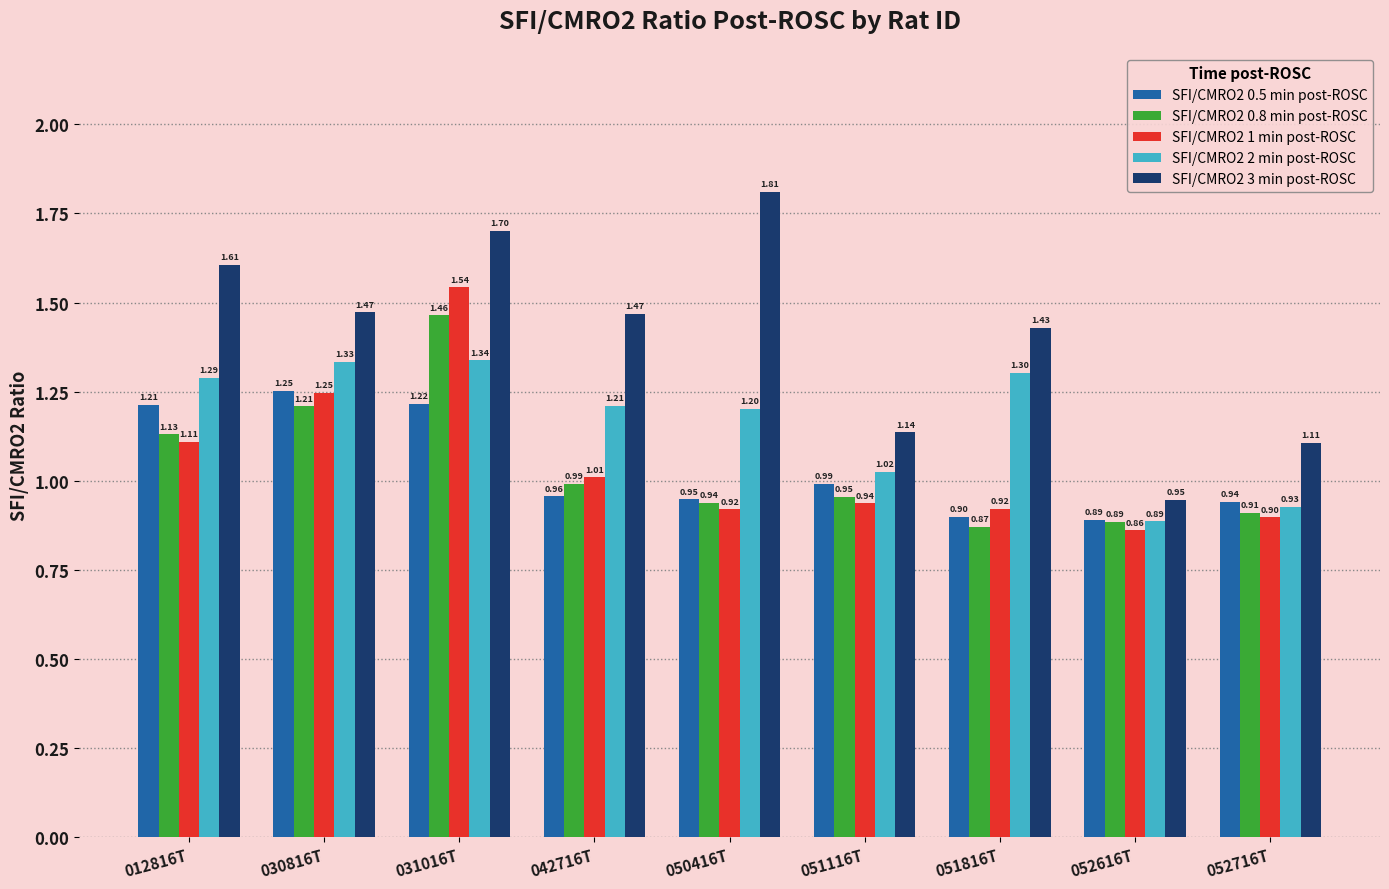

True or false: SFI/CMRO2 1 min post-ROSC has a value of 1.2 at 050416T.

False